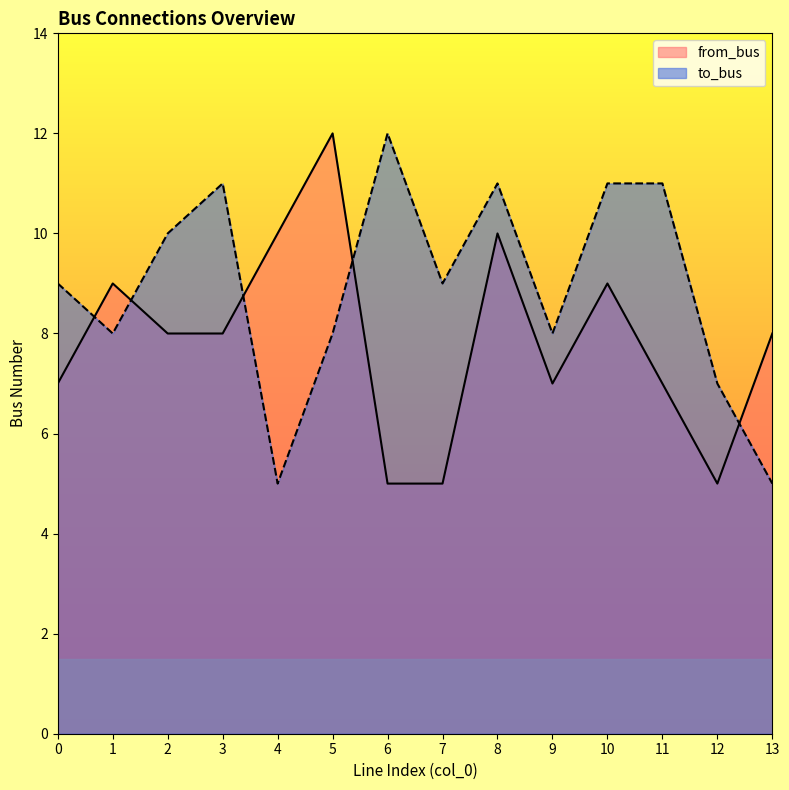

The value of from_bus at 1 is 14. True or false?

False